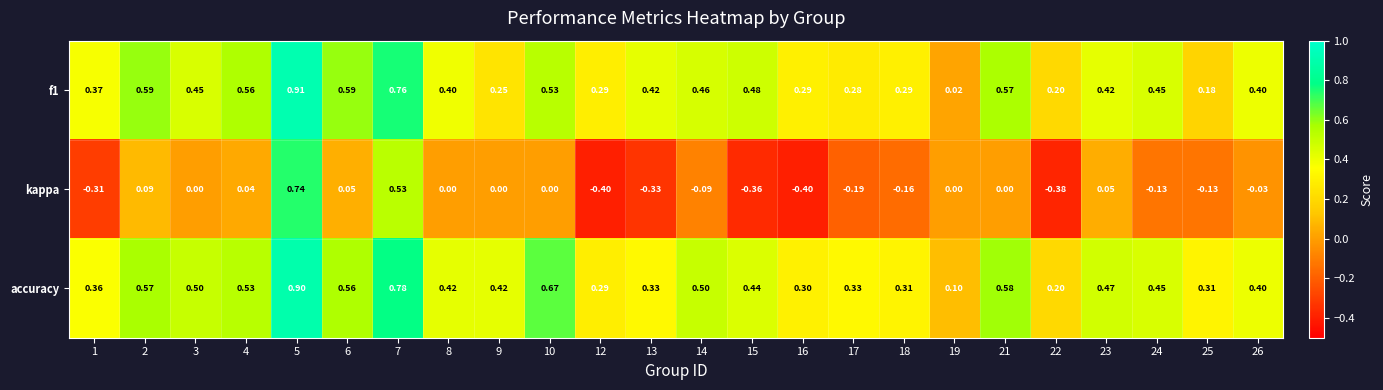

Which series has the largest total across all categories?

accuracy